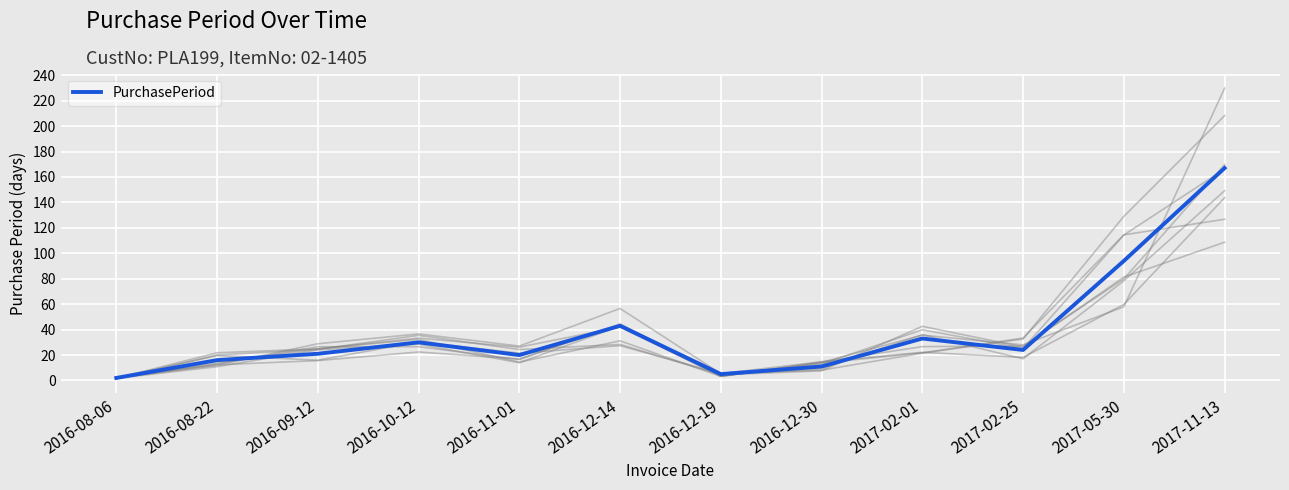

True or false: the data shows 27 at 2016-12-14.

False